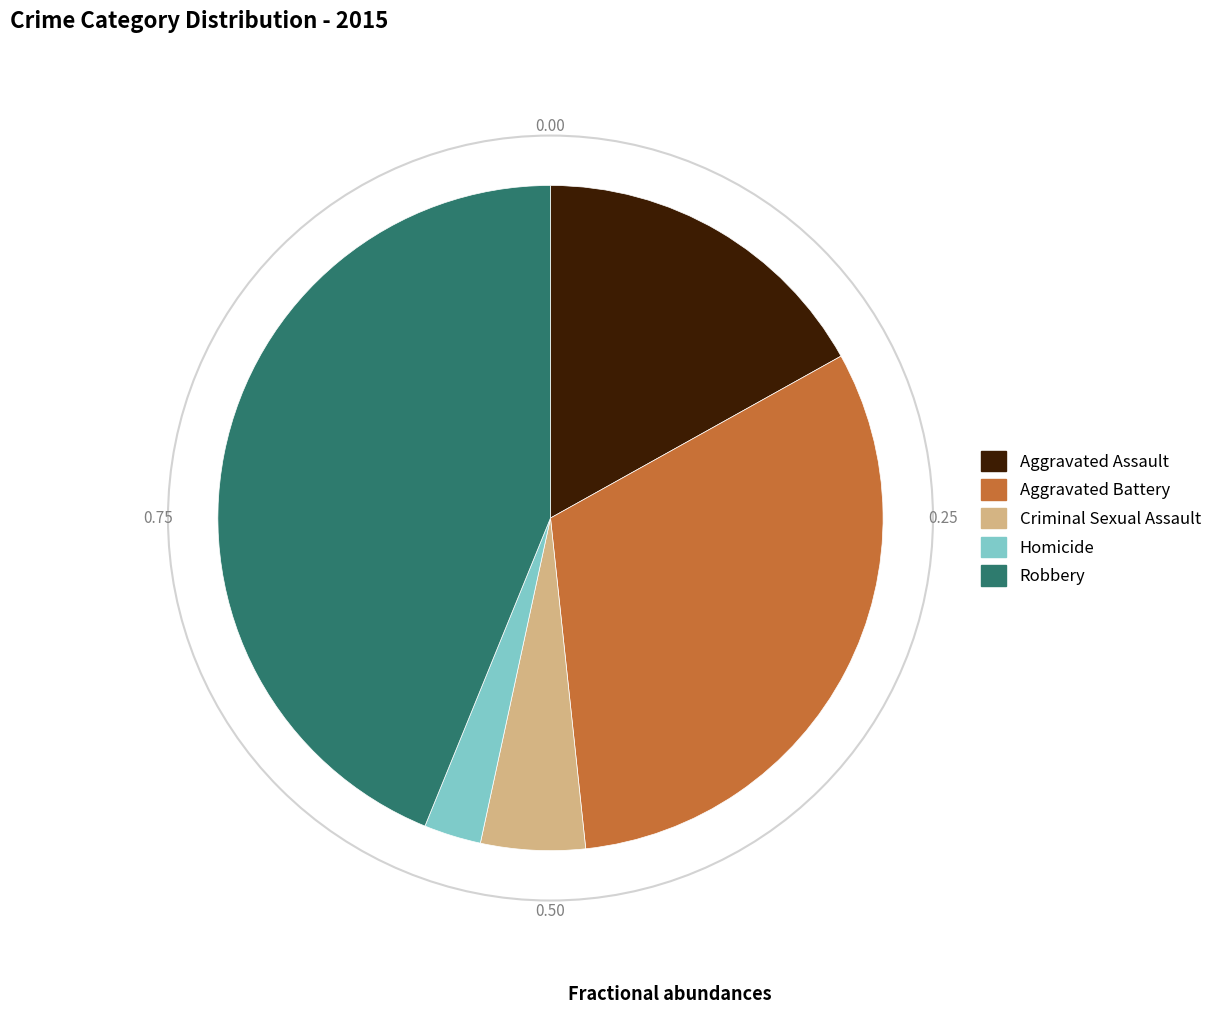

How many slices are in this pie chart?

5